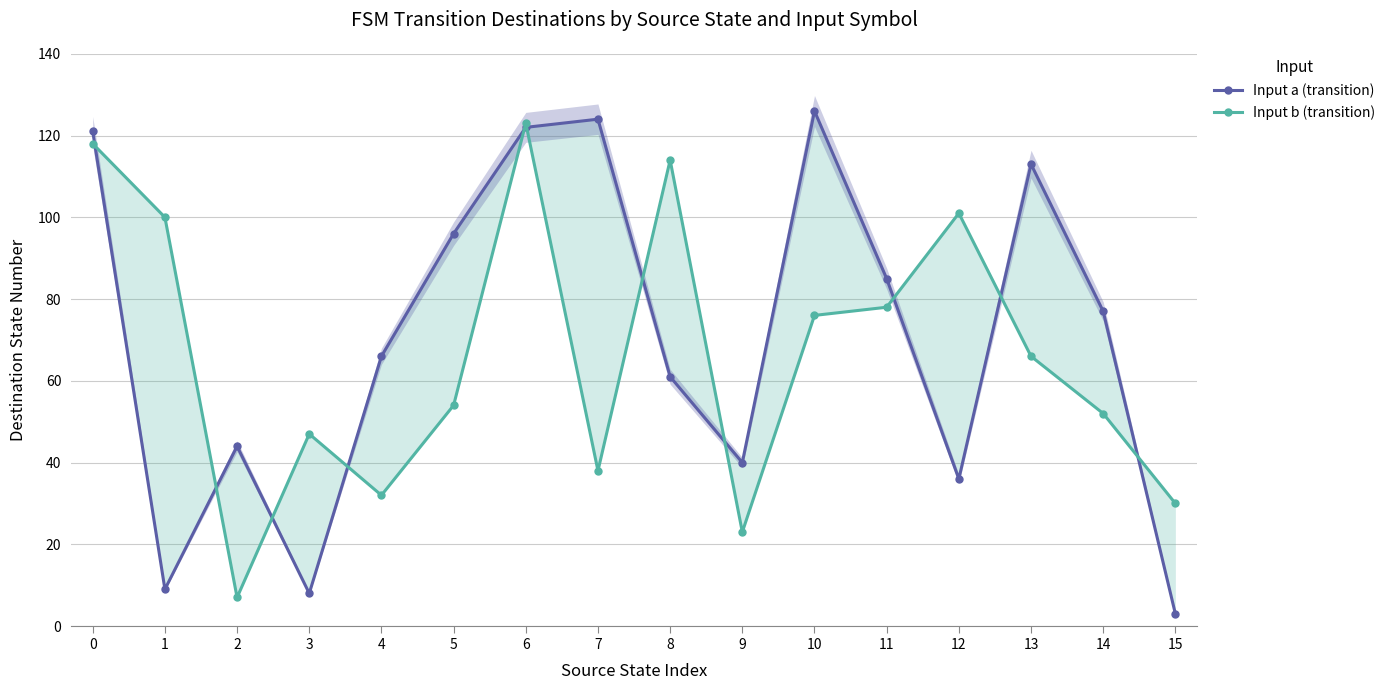

At which category is the sum across all series the highest?

6